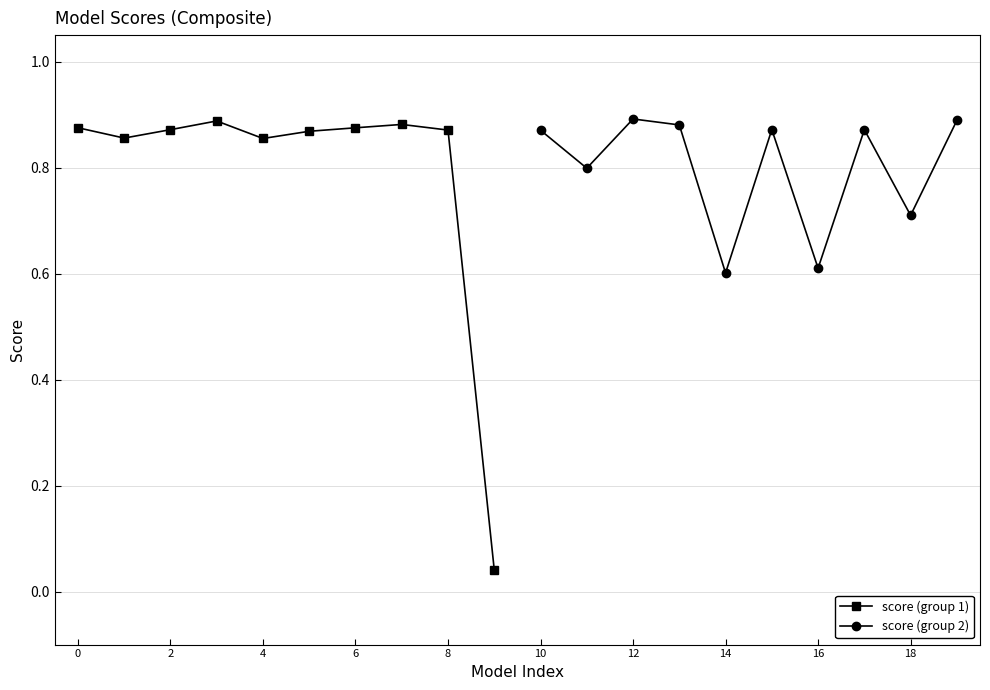

What is the value of the score (group 2) point at the 10th from the left?

0.9